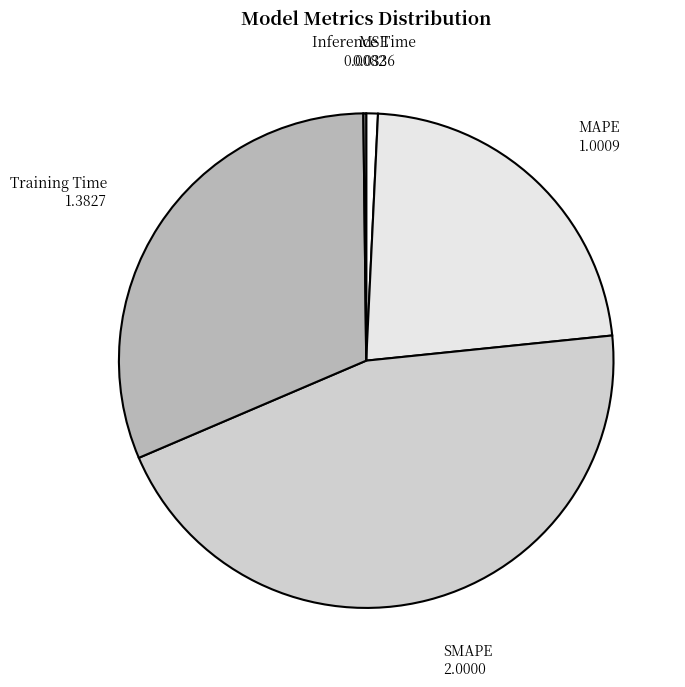

Does MSE account for over 50% of the chart?

No